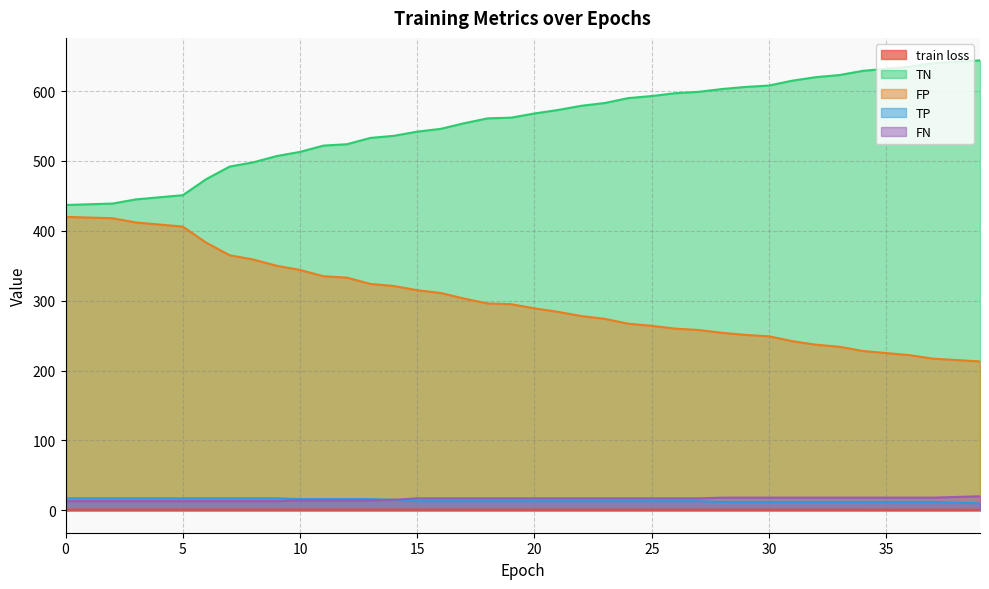

At which label is TN closest to 540?

15